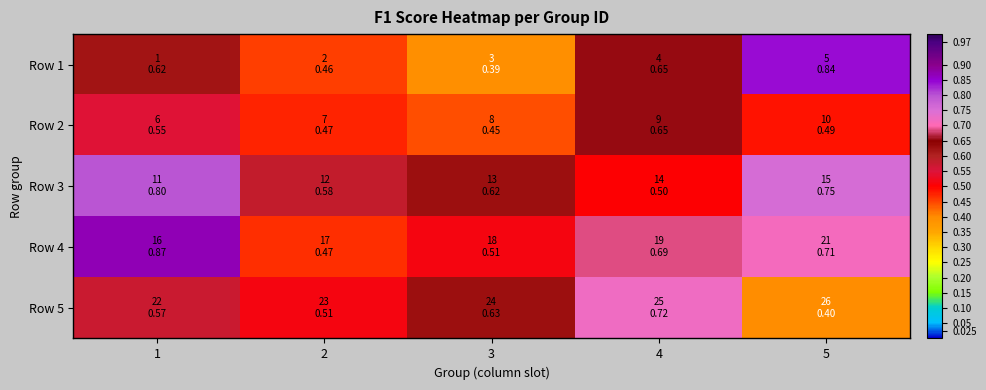

What is the difference between the highest and lowest values at 1?

0.3